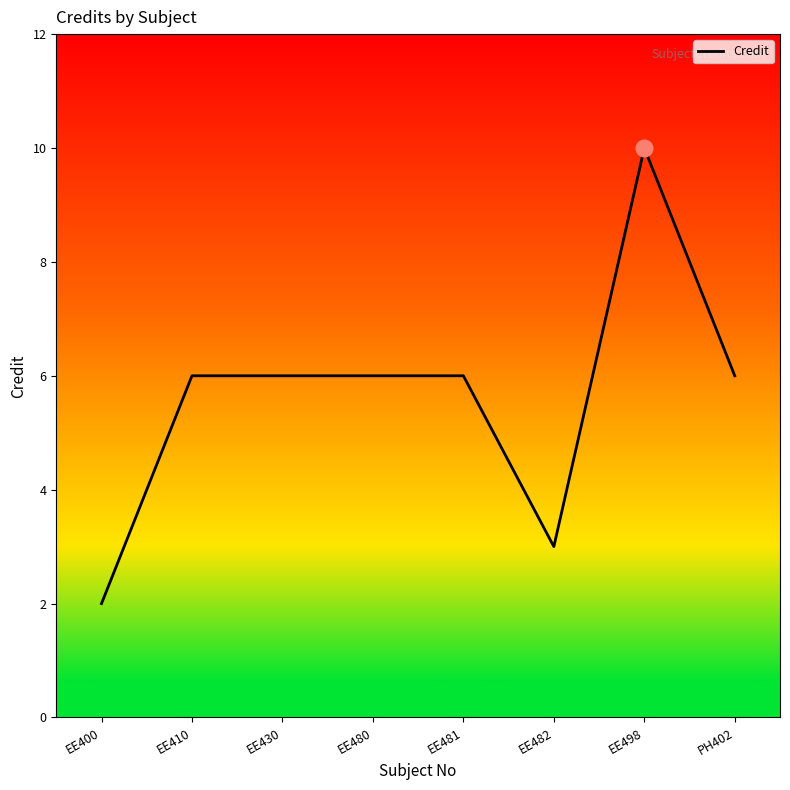

What is the greatest value displayed?

10